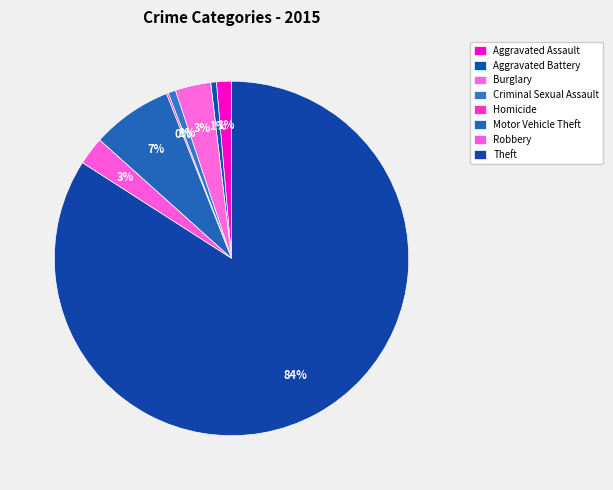

What is the total percentage of Criminal Sexual Assault and Aggravated Assault?

2.1%